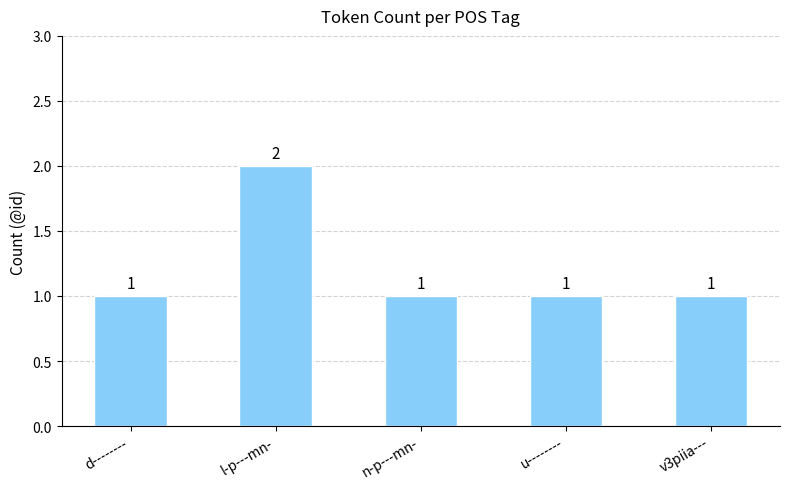

Which label corresponds to the largest value in the chart?

l-p---mn-